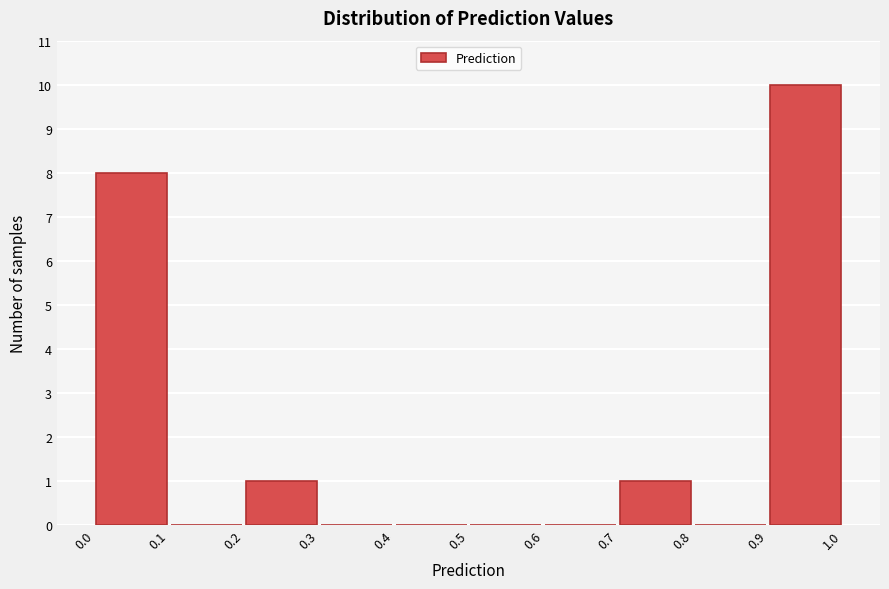

How tall is the bar that spans 0.7 to 0.8 on the x-axis? Neither the bar edges nor the heights are printed on the chart, so give them approximately, as read against the axes.

1